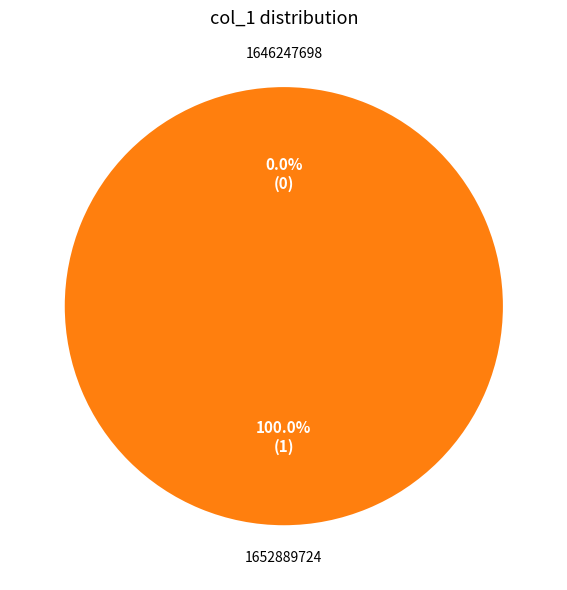

To the nearest percent, what is the combined percentage of 1652889724 and 1646247698?

100%